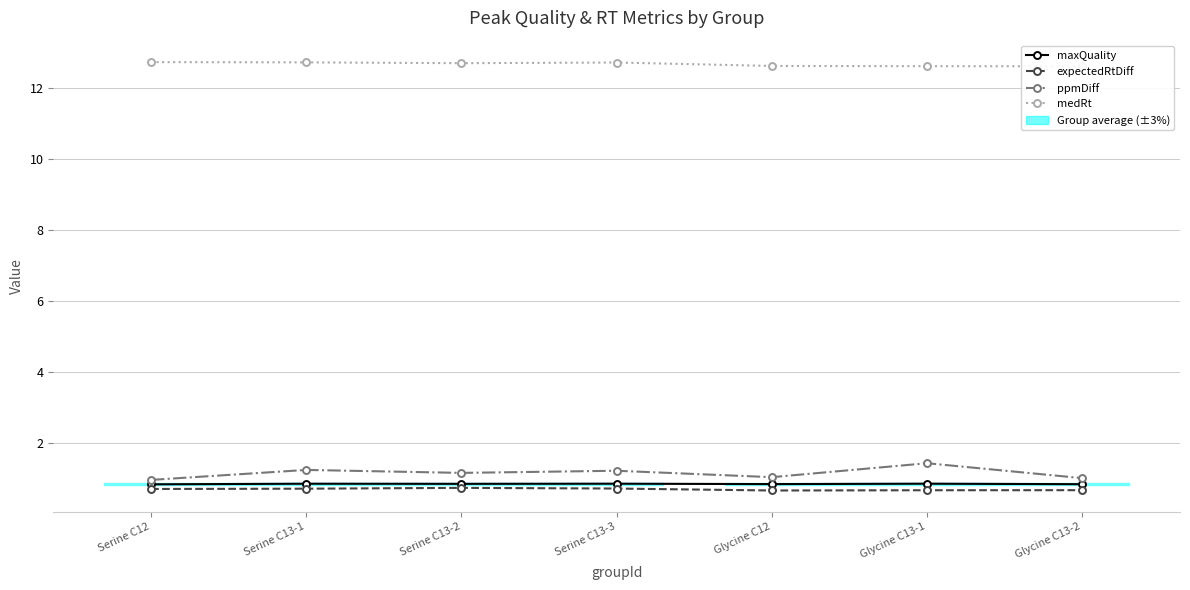

True or false: medRt and maxQuality cross at least once.

False